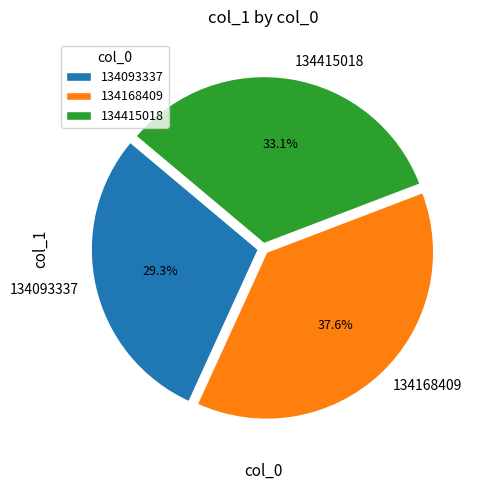

Is there a majority slice in this chart?

No